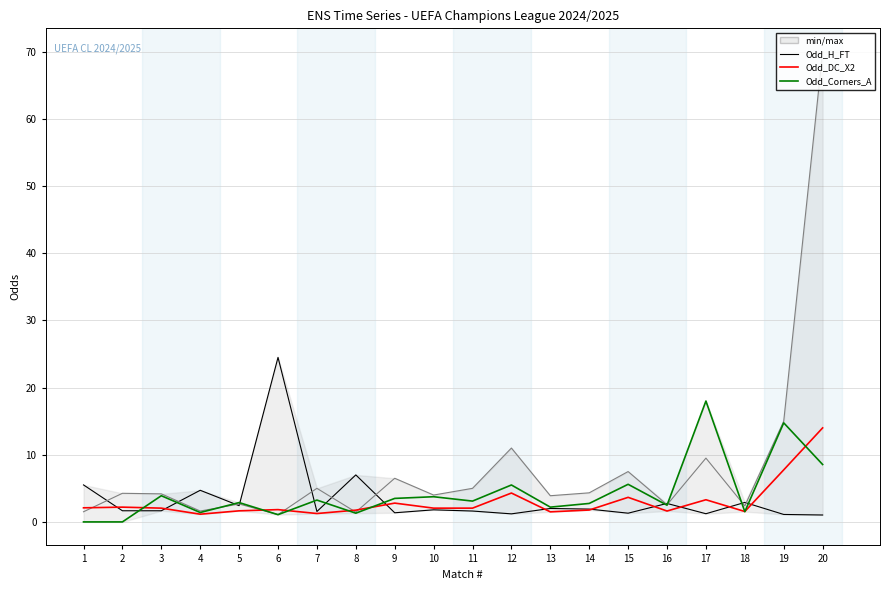

Reading right to left, extract all data points from this chart.

Odd_H_FT: 1.0	1.1	2.9	1.2	2.8	1.3	1.9	2.0	1.2	1.6	1.8	1.4	7.0	1.6	24.5	2.4	4.7	1.7	1.7	5.5
Odd_A_FT: 70.0	15.0	2.4	9.5	2.5	7.5	4.3	3.9	11.0	5.0	4.0	6.5	1.5	5.0	1.1	2.7	1.6	4.2	4.3	1.5
Odd_DC_X2: 14.0	7.8	1.6	3.3	1.6	3.7	1.8	1.5	4.3	2.0	2.0	2.8	1.8	1.2	1.8	1.6	1.1	2.0	2.2	2.1
Odd_Corners_A: 8.6	14.8	1.5	18.0	2.5	5.6	2.8	2.2	5.5	3.1	3.8	3.5	1.3	3.2	1.1	2.9	1.4	3.9	0.0	0.0